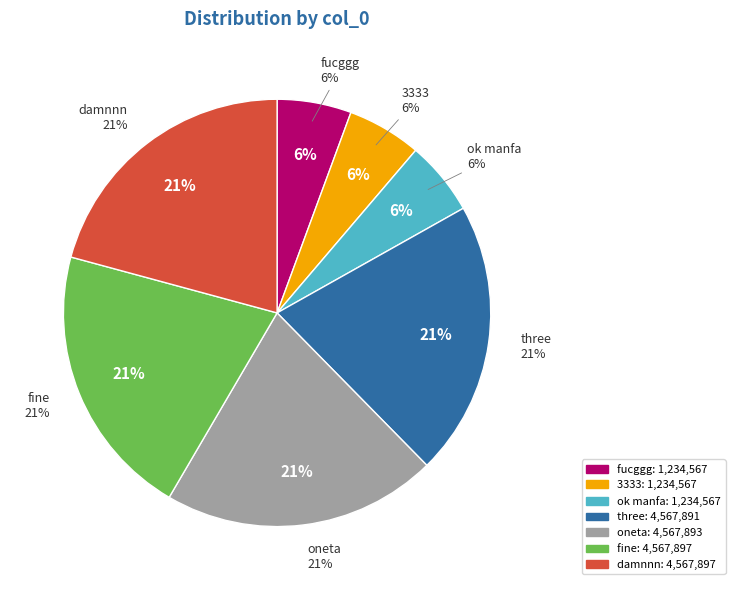

Rank the categories by value from highest to lowest.

fine, damnnn, oneta, three, fucggg, 3333, ok manfa